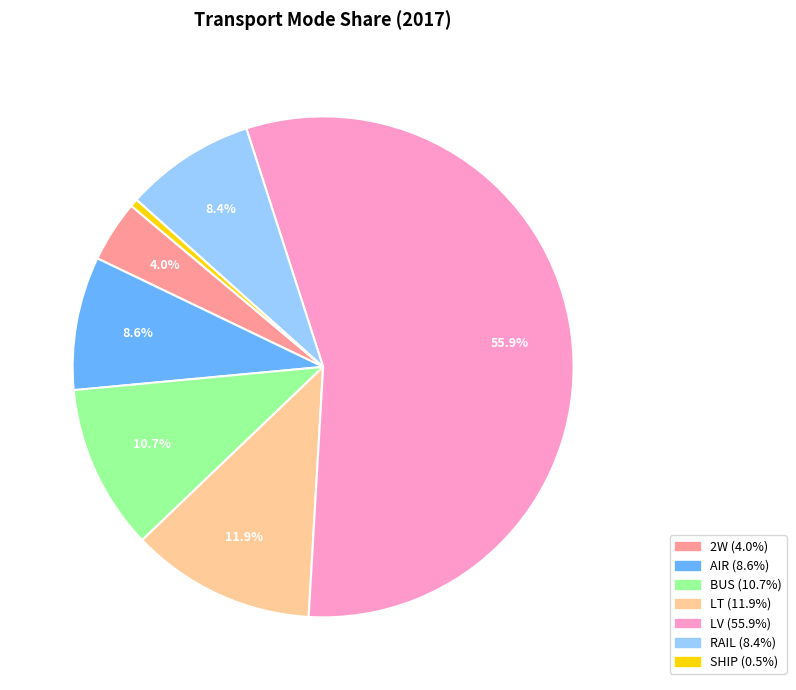

Is it true that LV is 45% of the pie?

False